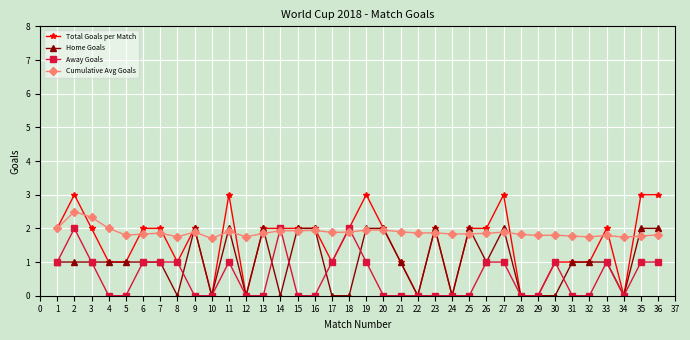

How many lines are shown in the chart?

4